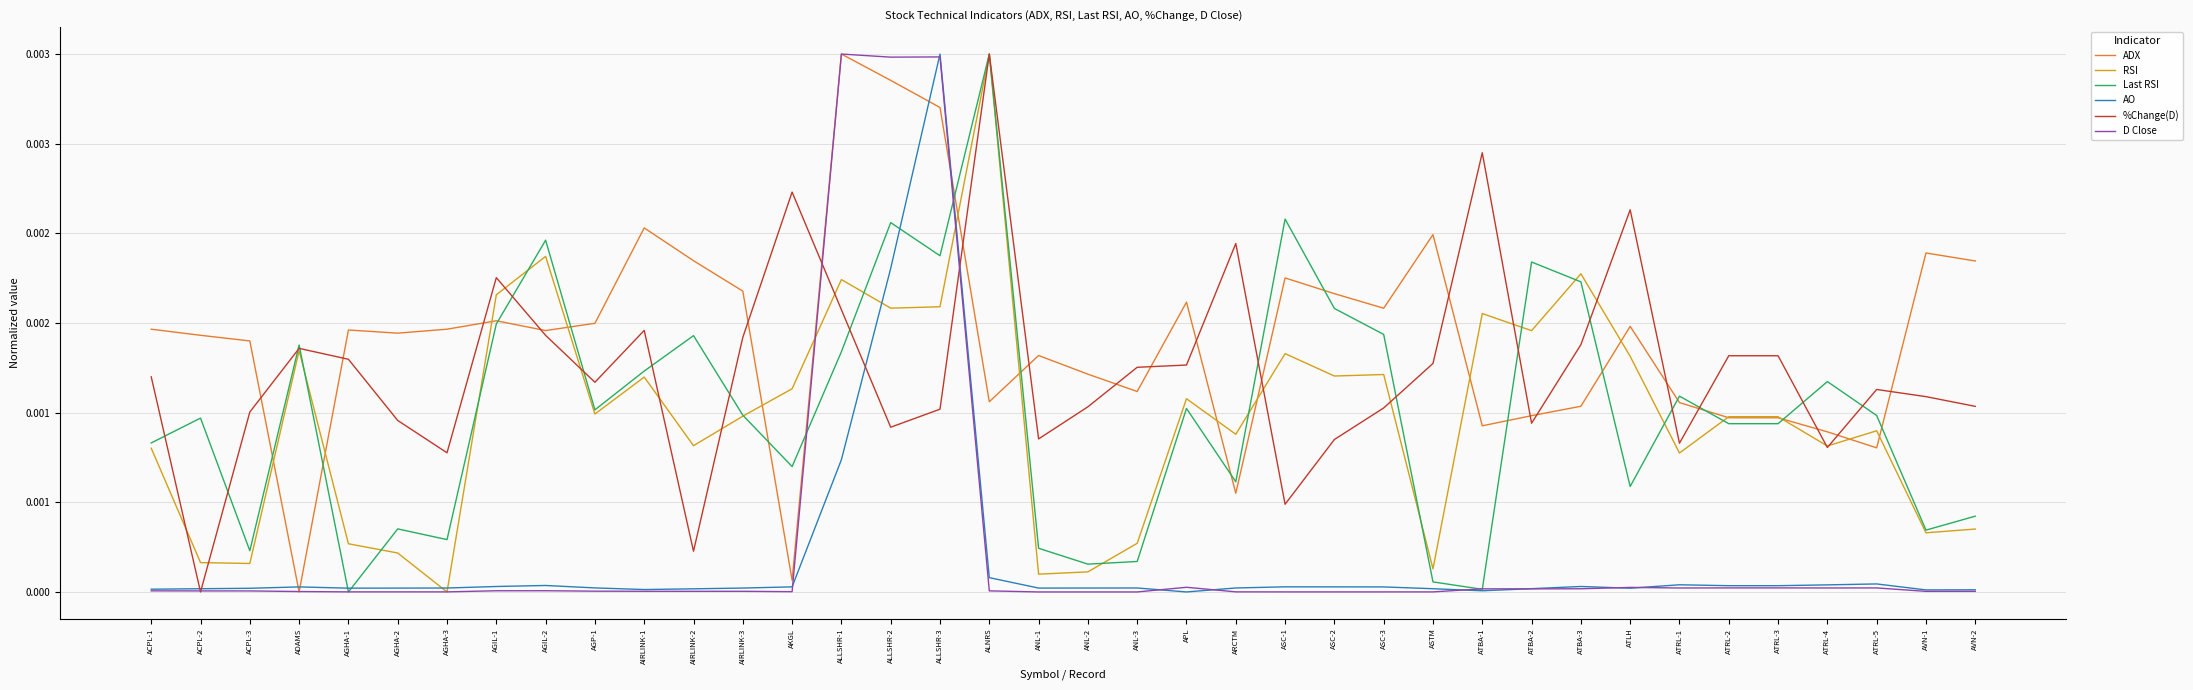

Is this an area chart (filled region under the line)?

No